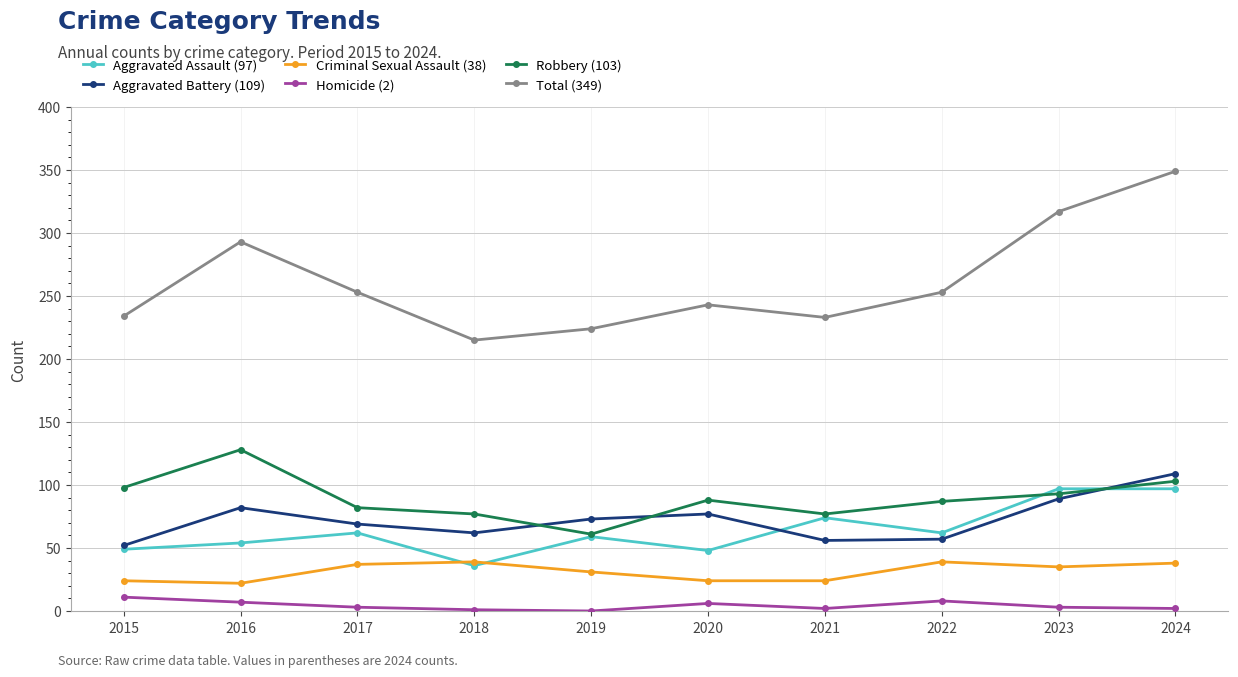

What is the spread (max minus min) of values at 2019?

224